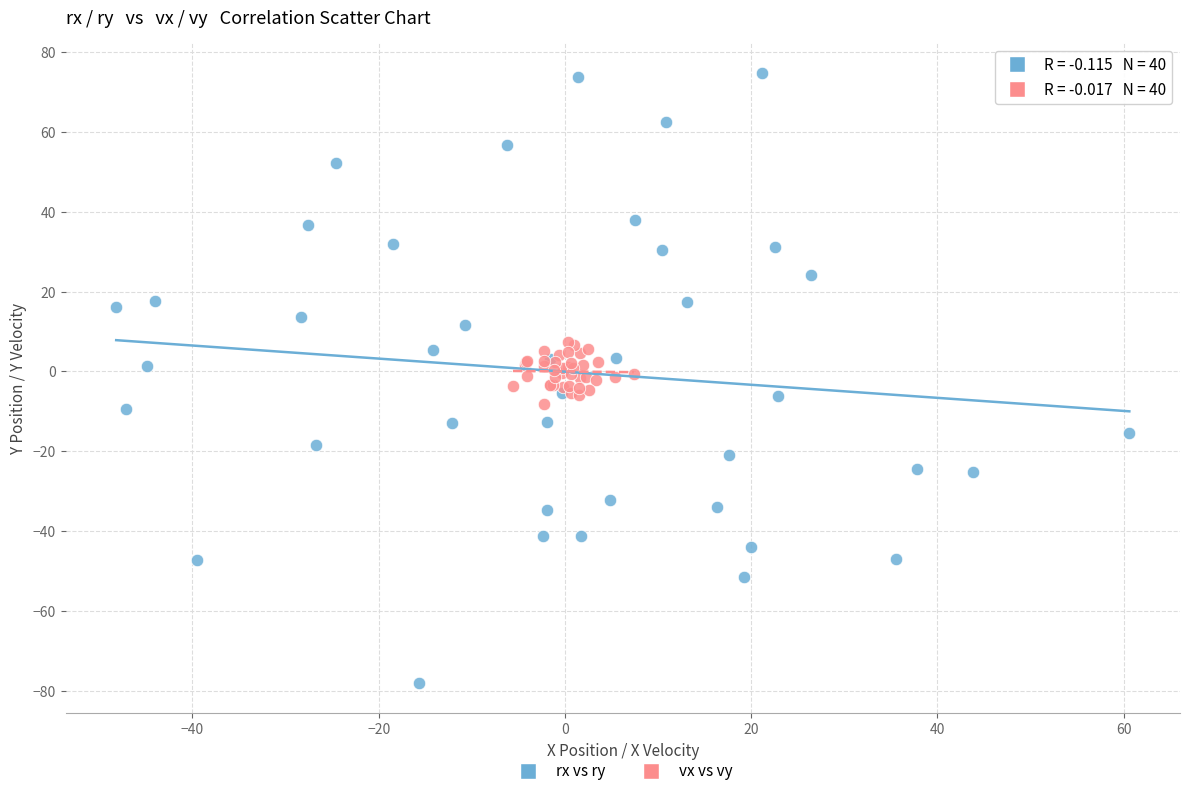

Which series contains the lowest Y value?

rx vs ry